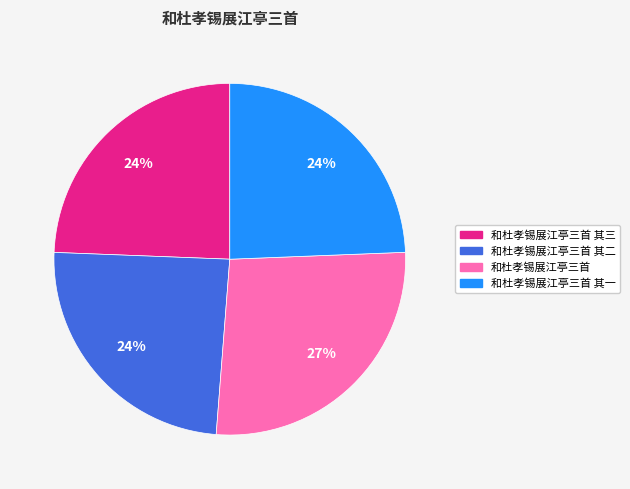

Is there a majority slice in this chart?

No